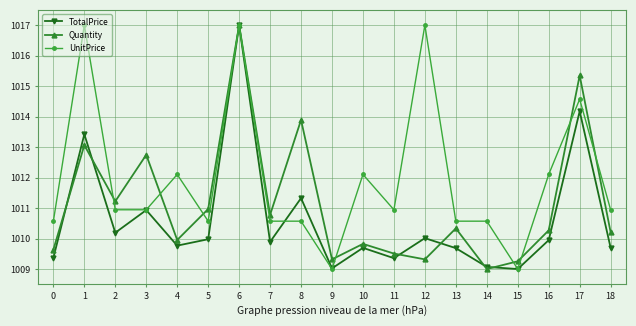

Count the number of categories in the chart.

19